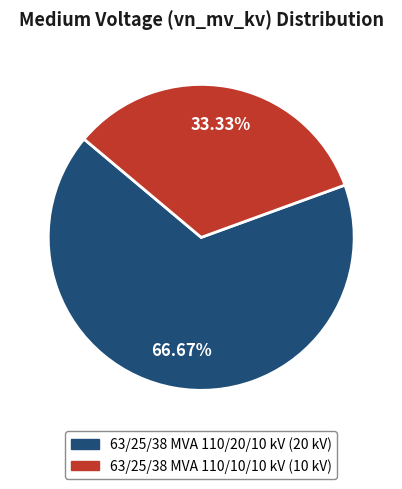

To the nearest percent, what is the average slice percentage?

50%